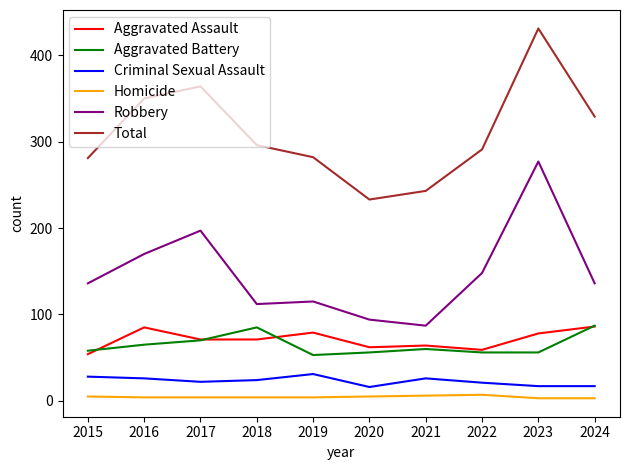

The Robbery series shows 135 at 2017. True or false?

False